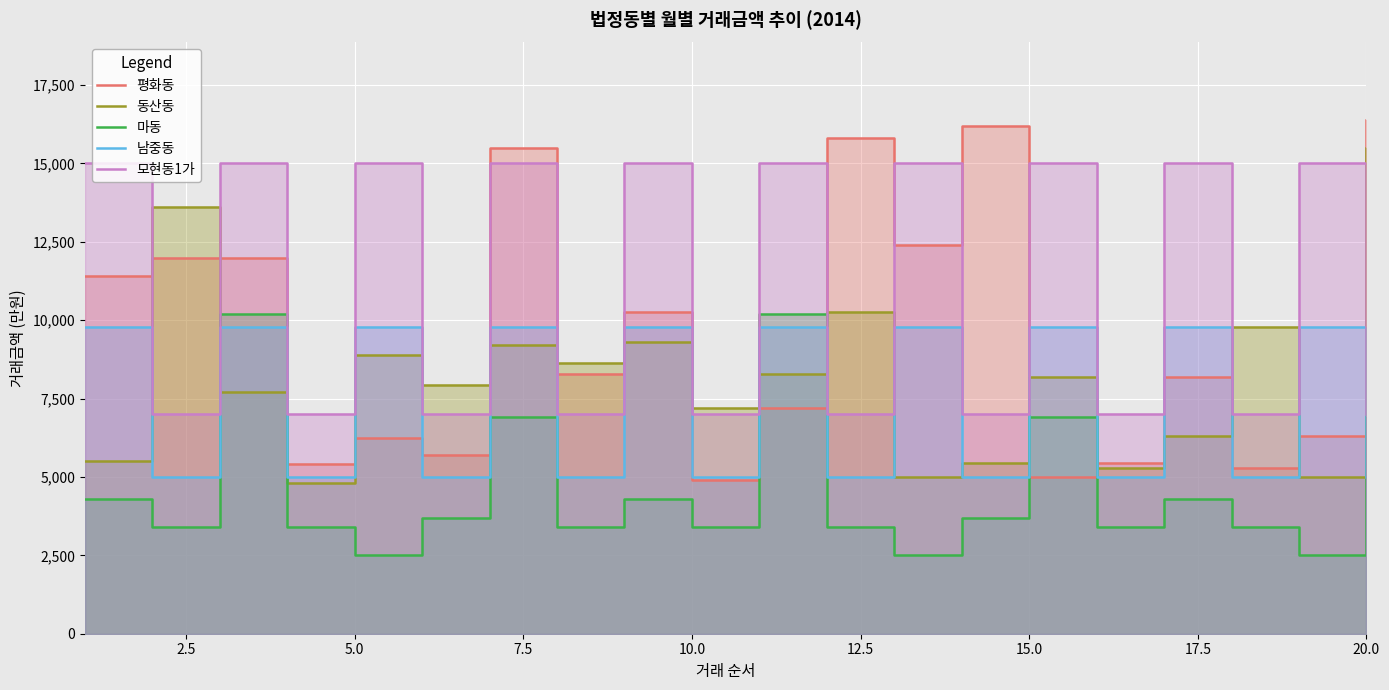

How many times do 평화동 and 남중동 cross each other?

10